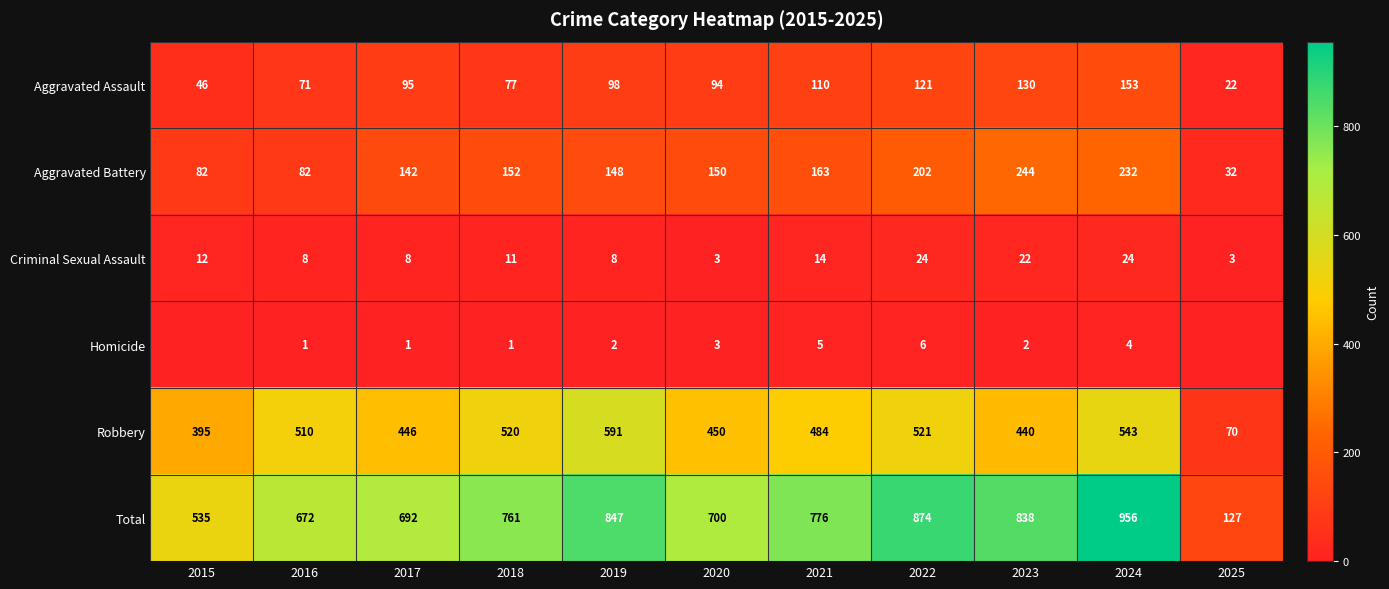

What is the approximate value of Aggravated Assault at 2017?

95